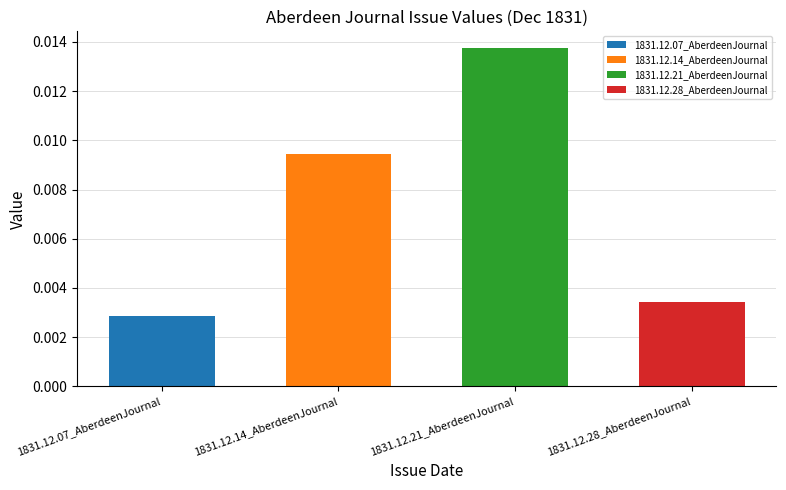

How many bars are there in total?

4